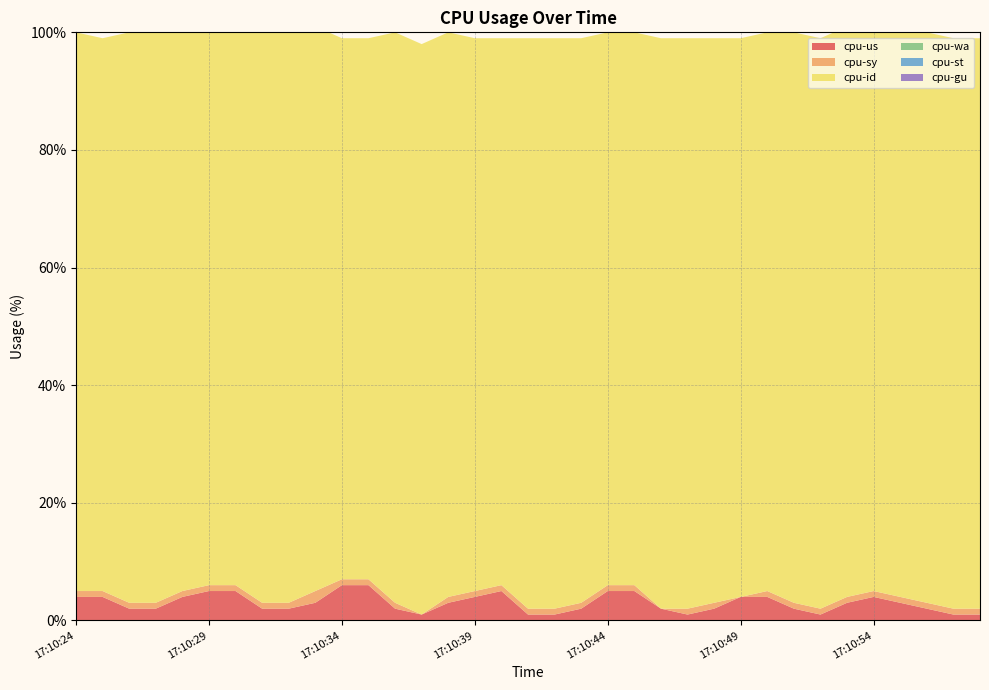

Reading right to left, what are all the values shown in this chart?

cpu-us: 1	1	2	3	4	3	1	2	4	4	2	1	2	5	5	2	1	1	5	4	3	1	2	6	6	3	2	2	5	5	4	2	2	4	4
cpu-sy: 1	1	1	1	1	1	1	1	1	0	1	1	0	1	1	1	1	1	1	1	1	0	1	1	1	2	1	1	1	1	1	1	1	1	1
cpu-id: 97	97	97	96	95	97	97	97	95	95	96	97	97	94	94	96	97	97	93	94	96	97	97	92	92	96	97	97	95	94	95	98	97	94	95
cpu-wa: 0	0	0	0	0	0	0	0	0	0	0	0	0	0	0	0	0	0	0	0	0	0	0	0	0	0	0	0	0	0	0	0	0	0	0
cpu-st: 0	0	0	0	0	0	0	0	0	0	0	0	0	0	0	0	0	0	0	0	0	0	0	0	0	0	0	0	0	0	0	0	0	0	0
cpu-gu: 0	0	0	0	0	0	0	0	0	0	0	0	0	0	0	0	0	0	0	0	0	0	0	0	0	0	0	0	0	0	0	0	0	0	0